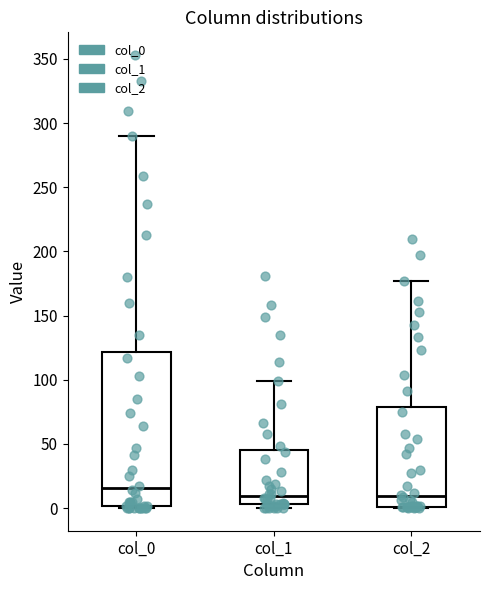

Reading left to right, transcribe this box plot: for each box, give where its median line is, the range the box spans, and where its two whiskers end, as read against the y-axis. The values are not printed on the chart, so give them approximately, as read against the axis.

col_0: median 15, box 0 to 120, whiskers 0 to 290
col_1: median 10, box 5 to 45, whiskers 0 to 100
col_2: median 10, box 0 to 80, whiskers 0 to 175